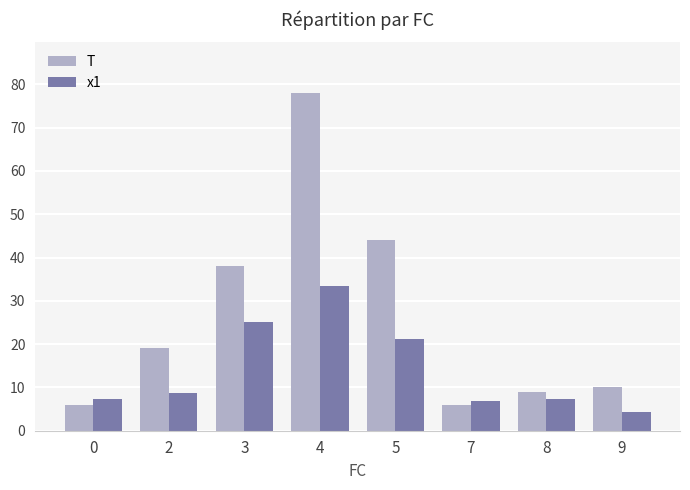

True or false: x1 has a value of 7.2 at 0.

True